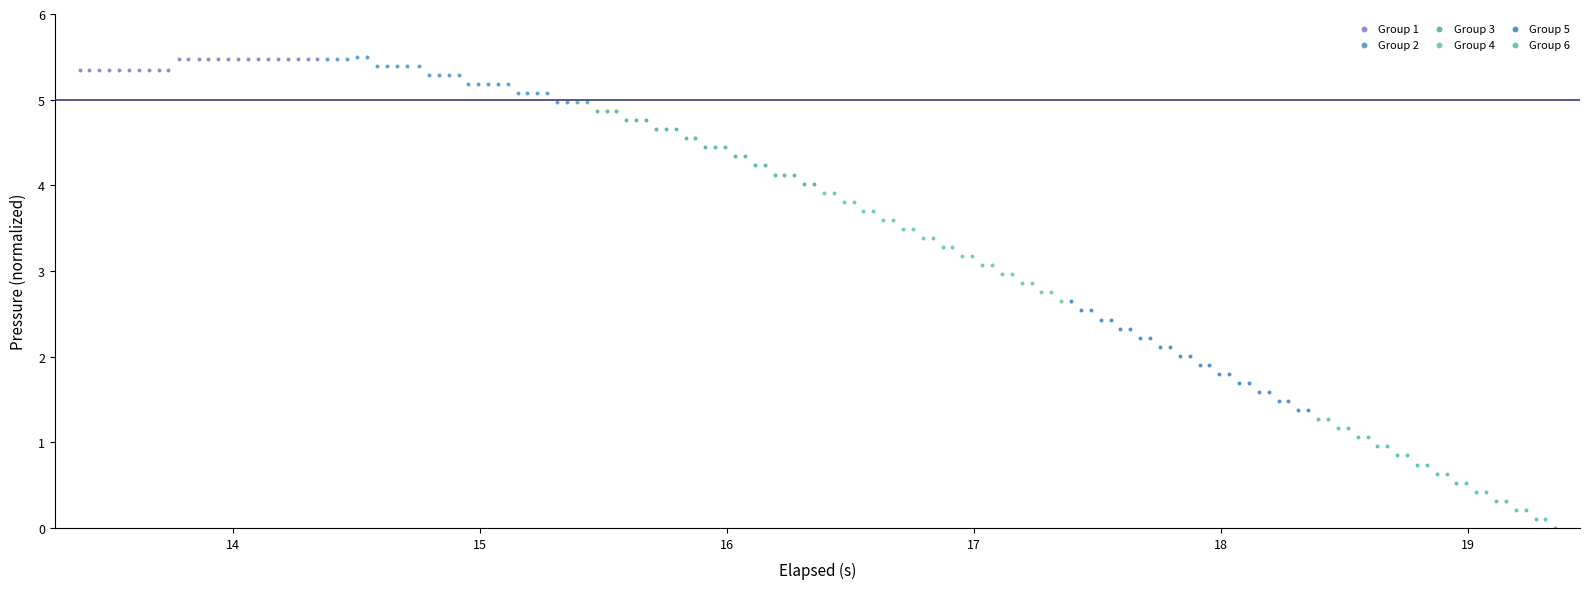

Which series contains the lowest Y value?

Group 6